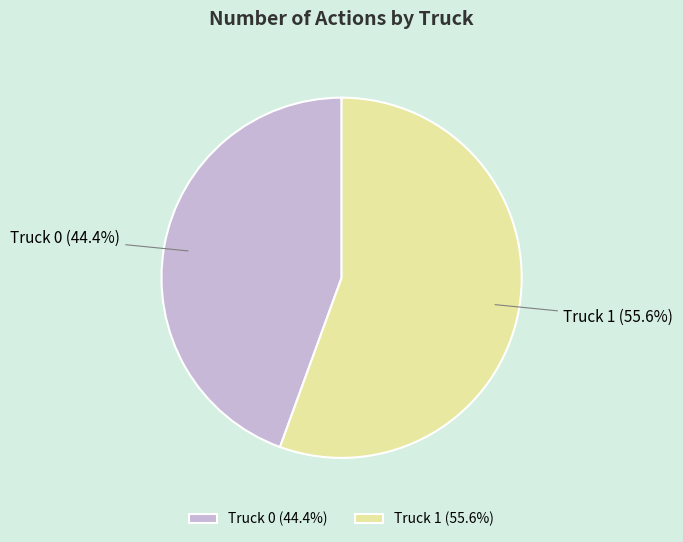

Combined, do Truck 0 and Truck 1 account for over 50%?

Yes